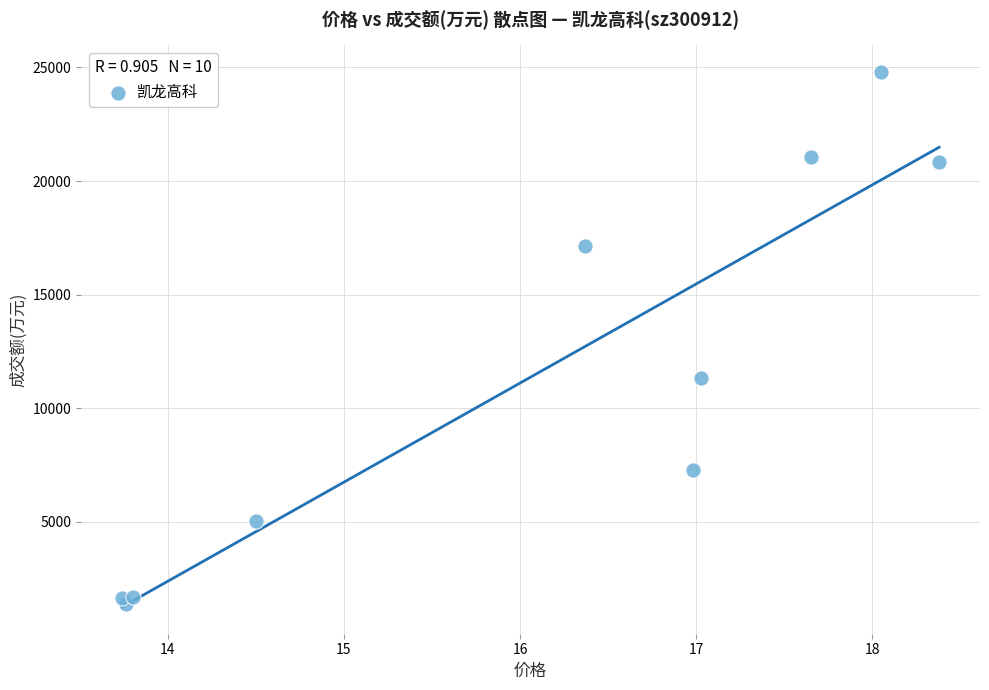

What Y value in the scatter plot is closest to 13091?

11321